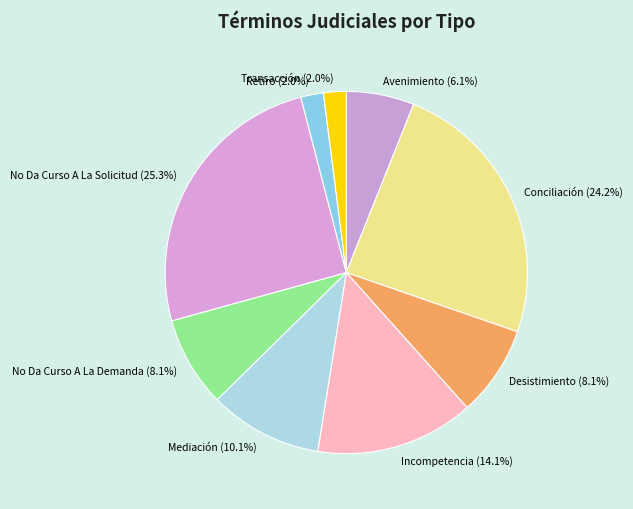

Is Transacción the majority of the pie?

No